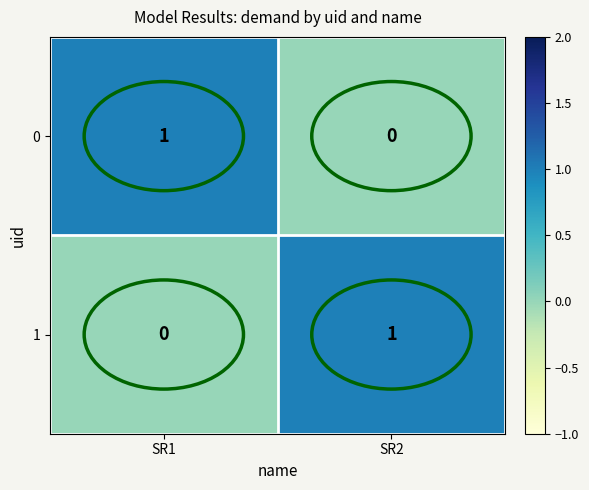

Rank the series at SR2 from lowest to highest value.

0, 1